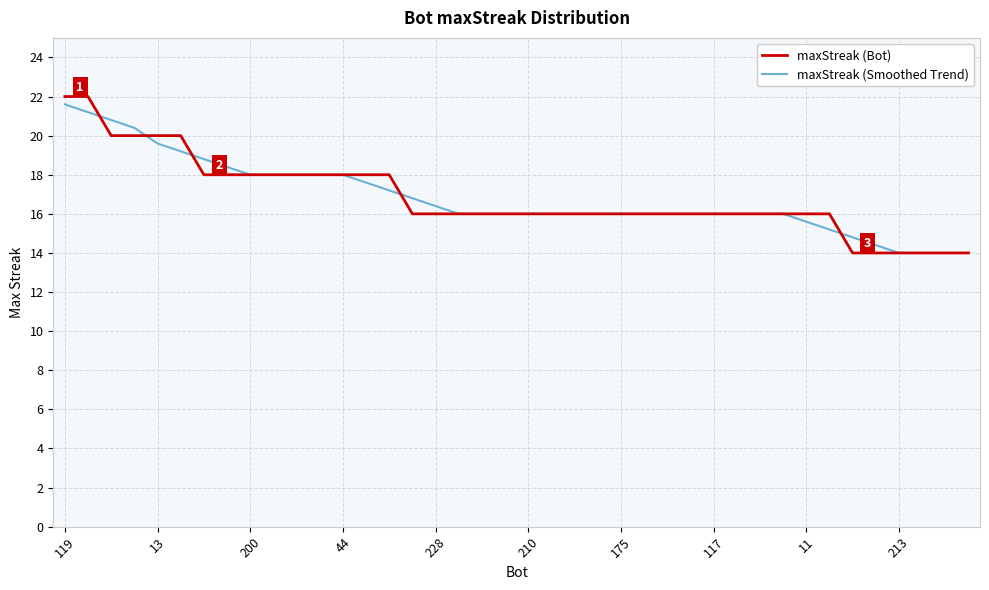

Reading right to left, extract all data points from this chart.

maxStreak (Bot): 14.0	14.0	14.0	14.0	14.0	14.0	16.0	16.0	16.0	16.0	16.0	16.0	16.0	16.0	16.0	16.0	16.0	16.0	16.0	16.0	16.0	16.0	16.0	16.0	16.0	18.0	18.0	18.0	18.0	18.0	18.0	18.0	18.0	18.0	20.0	20.0	20.0	20.0	22.0	22.0
maxStreak (Smoothed Trend): 14.0	14.0	14.0	14.0	14.4	14.8	15.2	15.6	16.0	16.0	16.0	16.0	16.0	16.0	16.0	16.0	16.0	16.0	16.0	16.0	16.0	16.0	16.0	16.4	16.8	17.2	17.6	18.0	18.0	18.0	18.0	18.0	18.4	18.8	19.2	19.6	20.4	20.8	21.2	21.6